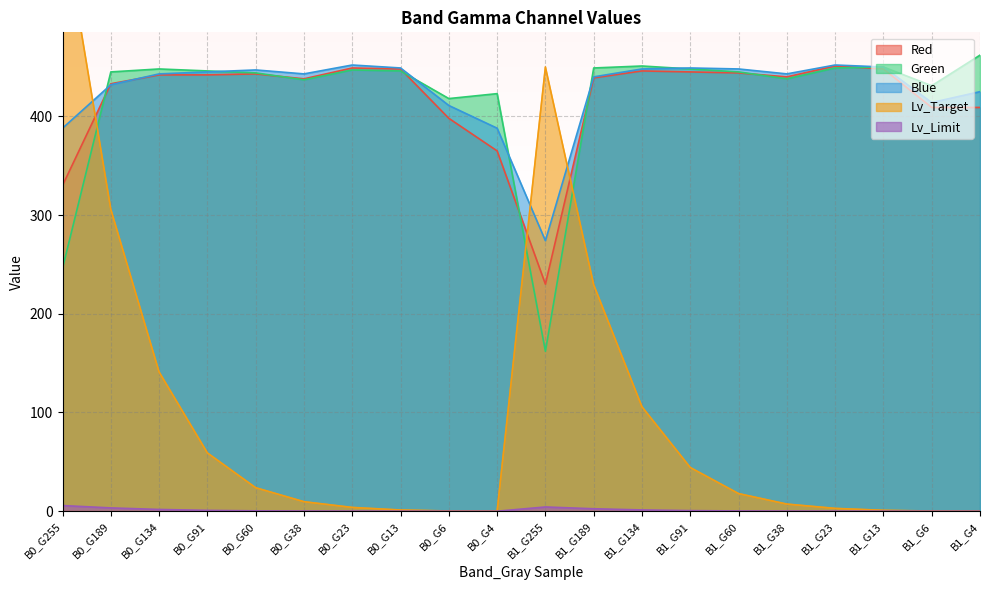

What is the difference between the highest and lowest values at B0_G6?

418.0